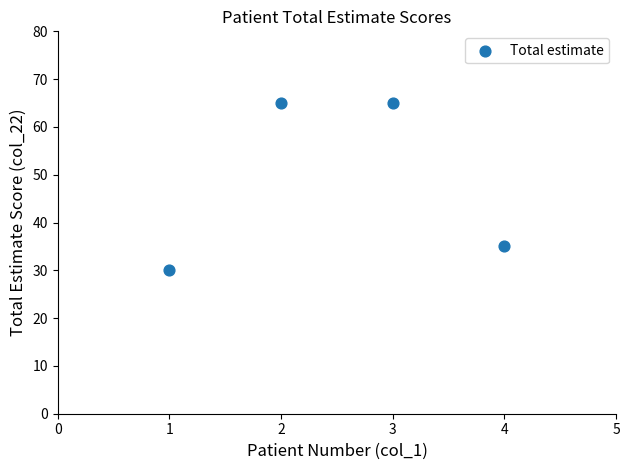

What Y value in the scatter plot is closest to 47?

35